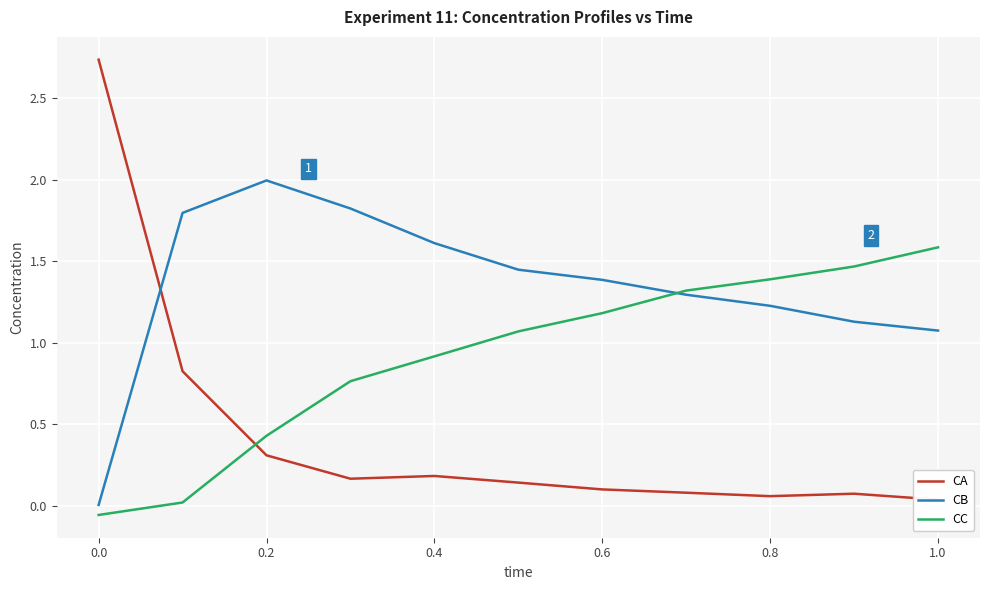

Is it true that CC equals 2.8 at 1.0?

False